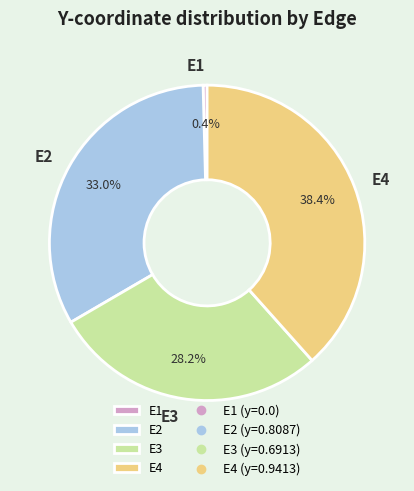

The E2 slice represents 25% of the pie. True or false?

False